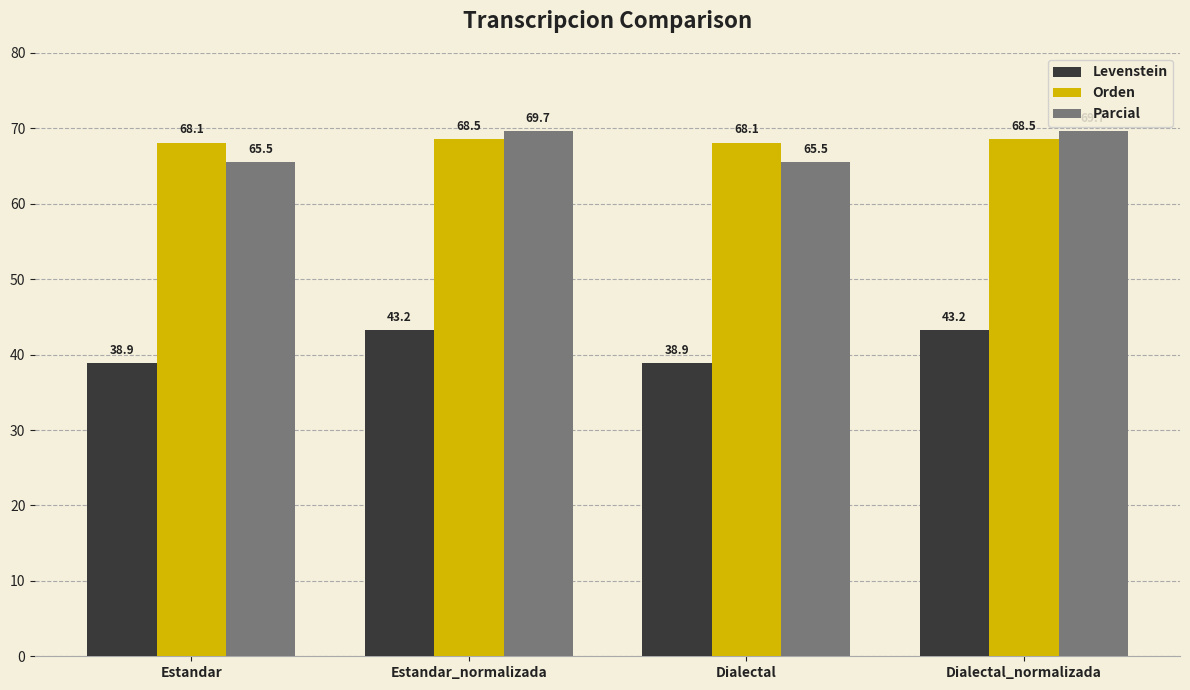

What is the difference between the second highest and minimum values in the Parcial series?

4.1